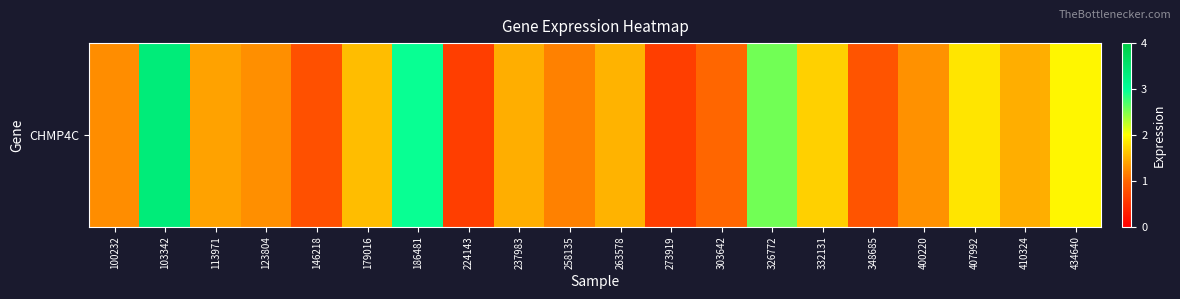

Is it true that the value at 303642 is 1.0?

True